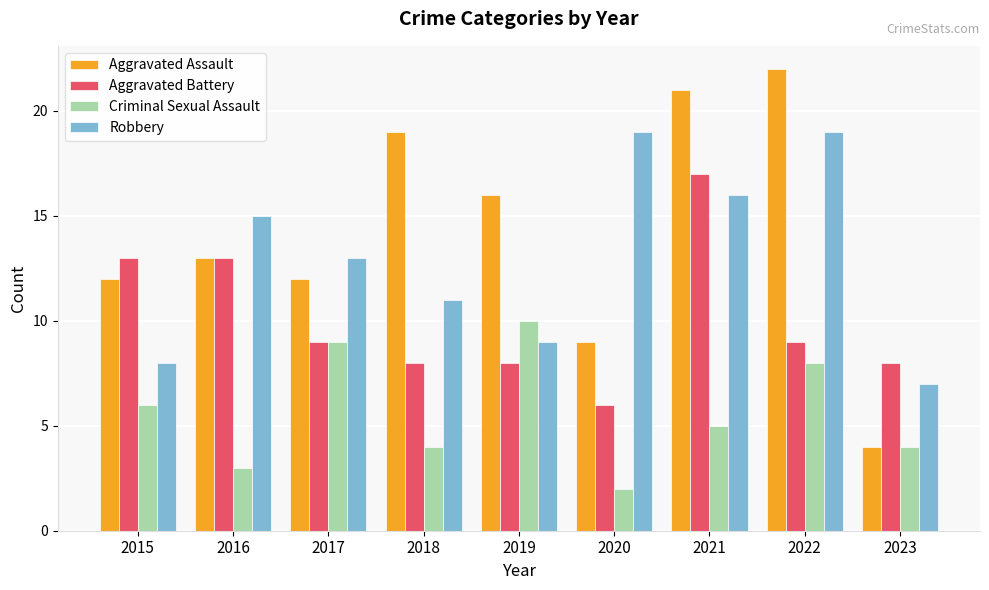

Between 2015 and 2023, which series saw the biggest shift?

Aggravated Assault